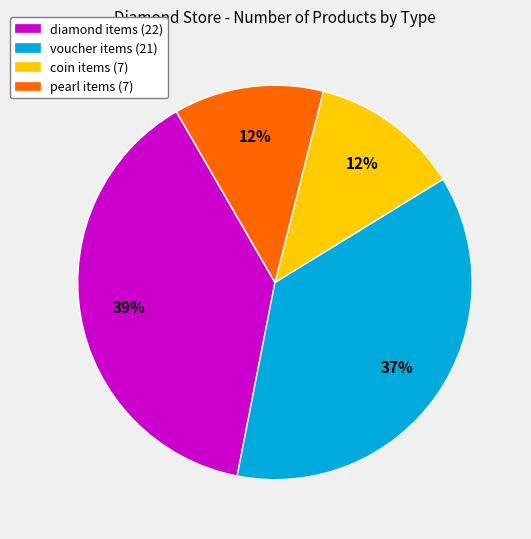

Which category has the biggest portion of the pie?

diamond